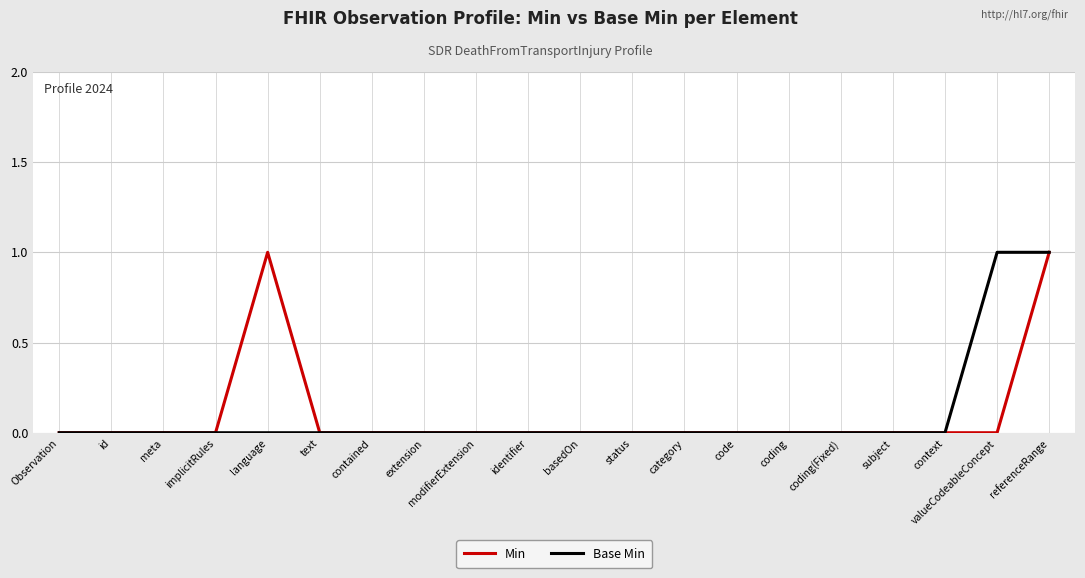

Which series changed the most between valueCodeableConcept and referenceRange?

Min